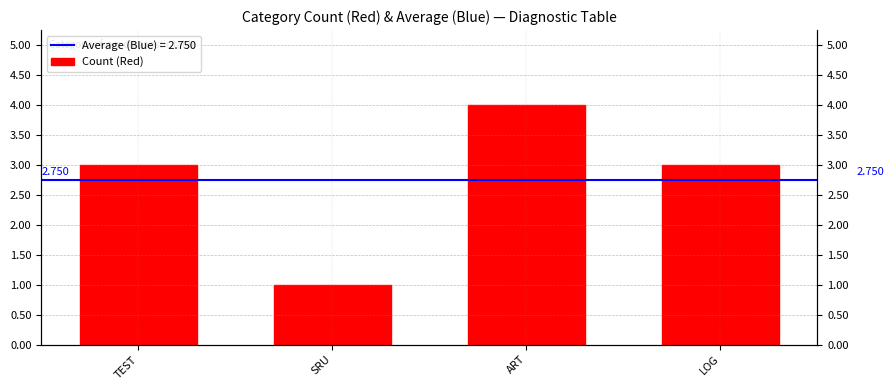

Does the chart contain stacked bars?

No